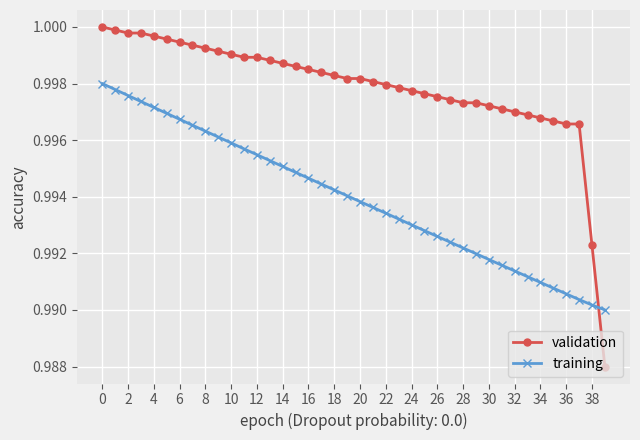

At how many categories does at least one series exceed 0?

40